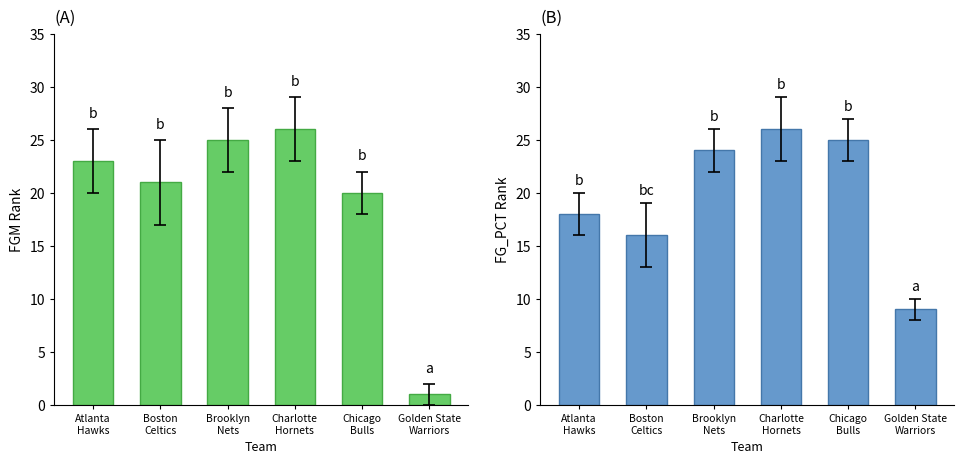

At how many categories does at least one series exceed 17?

5